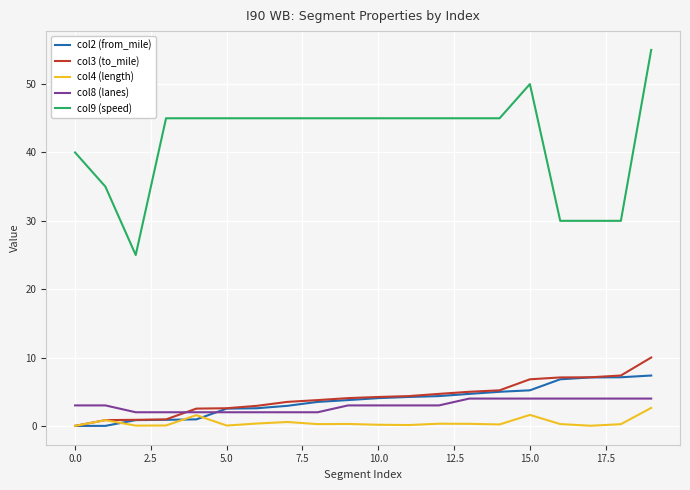

What are all the series names shown in the legend?

col2 (from_mile), col3 (to_mile), col4 (length), col8 (lanes), col9 (speed)